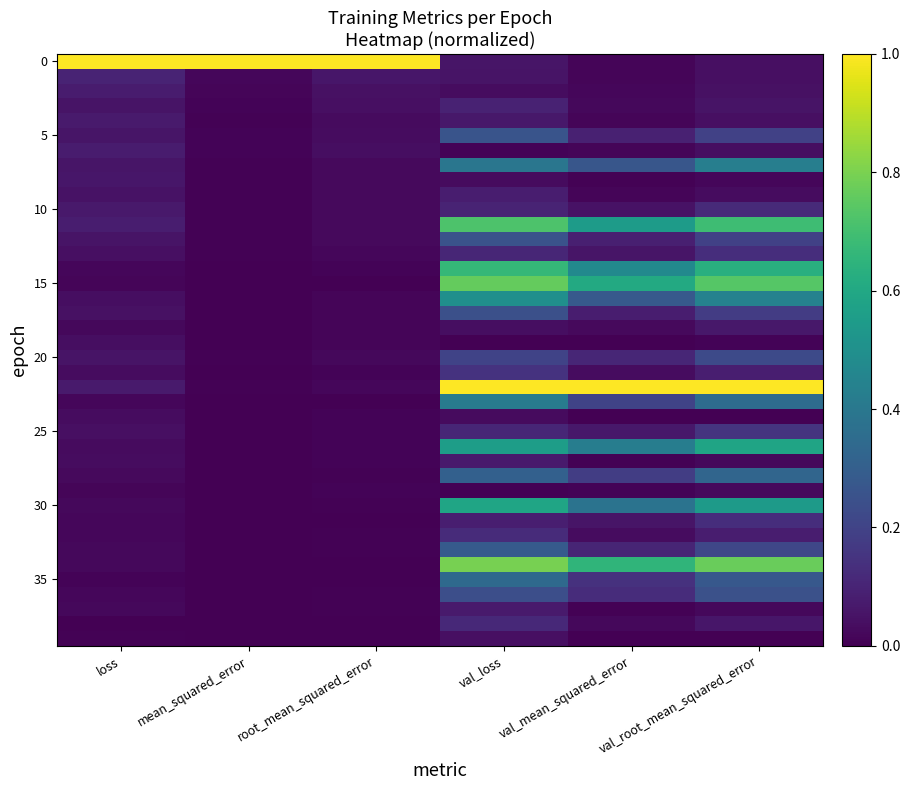

At which category does the chart reach its minimum across all series?

val_loss